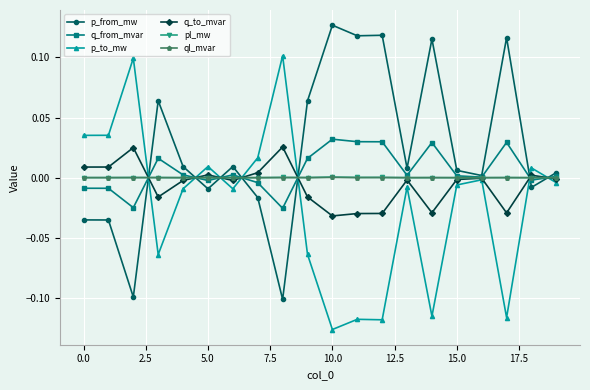

True or false: p_to_mw has more than 1 points higher than both neighbors.

True